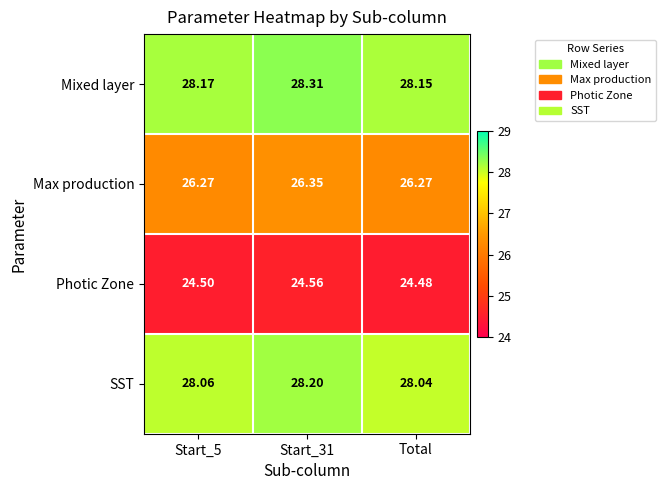

At which label is SST closest to 28?

Total